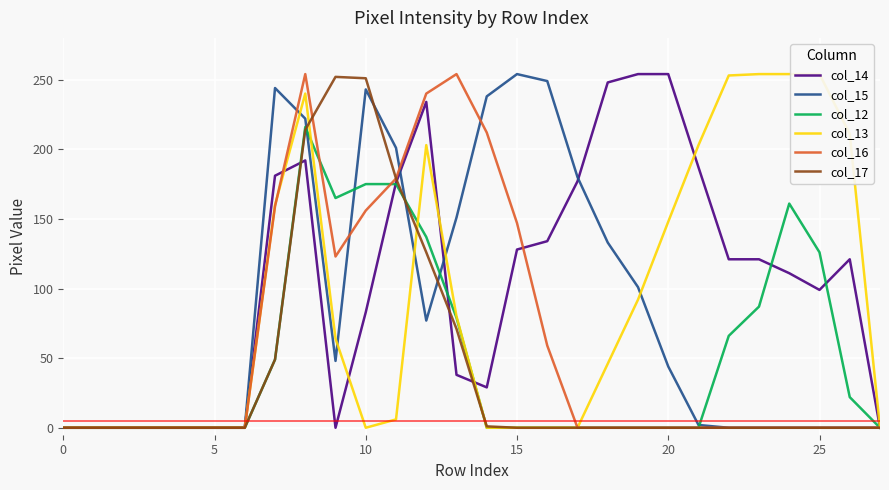

How many positive values does the col_12 series have?

12